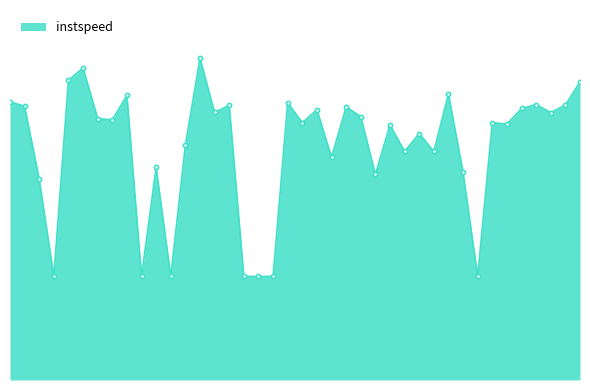

What is the value of the 33rd point from the left?

5.0